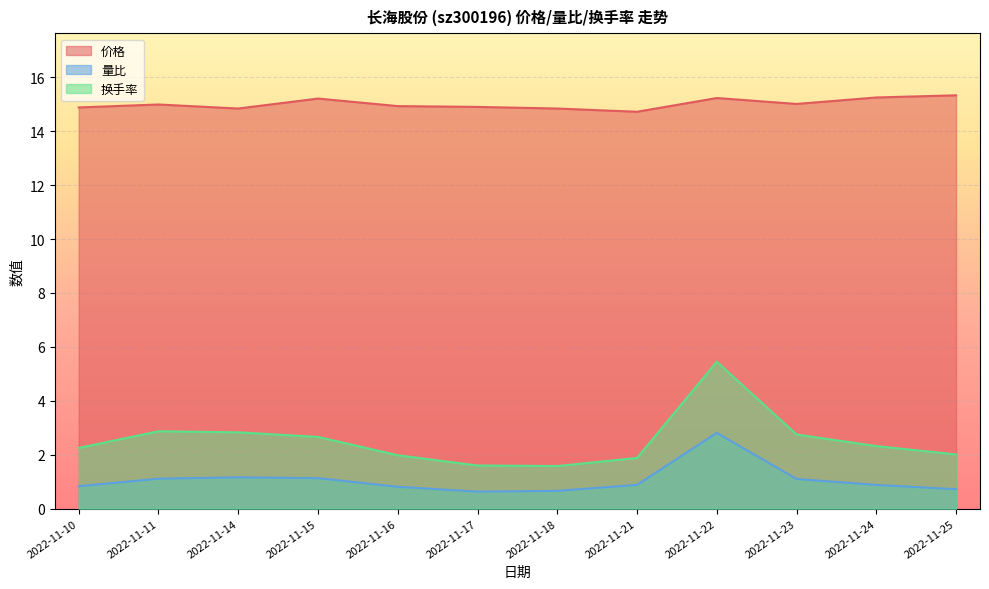

Reading right to left, what are all the values shown in this chart?

价格: 15.3	15.2	15.0	15.2	14.7	14.8	14.9	14.9	15.2	14.8	15.0	14.9
量比: 0.7	0.9	1.1	2.8	0.9	0.7	0.6	0.8	1.1	1.2	1.1	0.8
换手率: 2.0	2.3	2.8	5.5	1.9	1.6	1.6	2.0	2.7	2.8	2.9	2.2